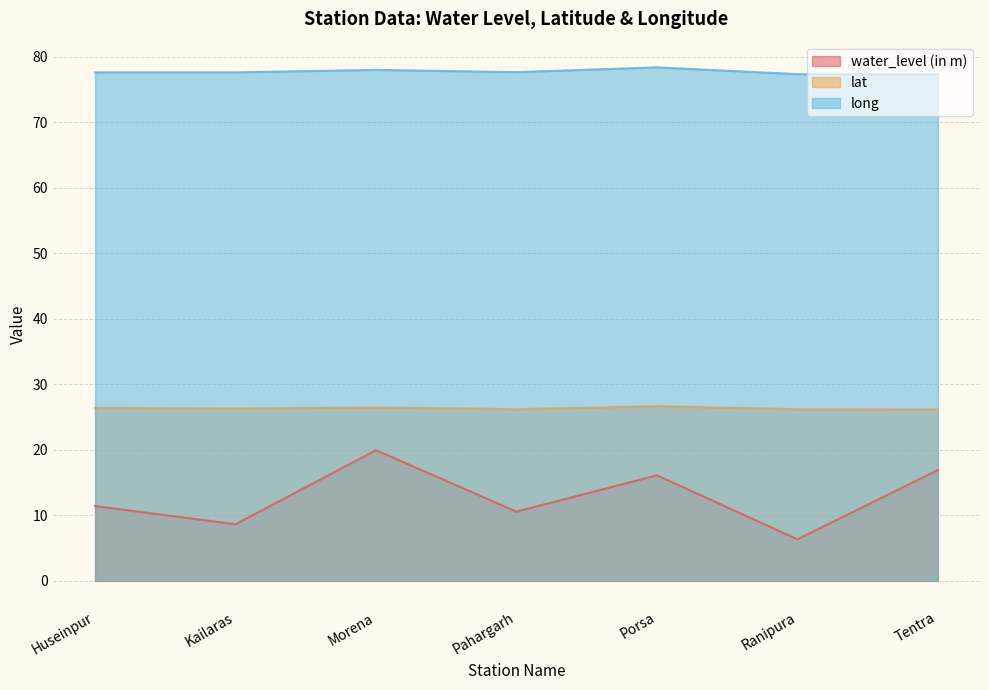

Where is long nearest to the value 77?

Tentra